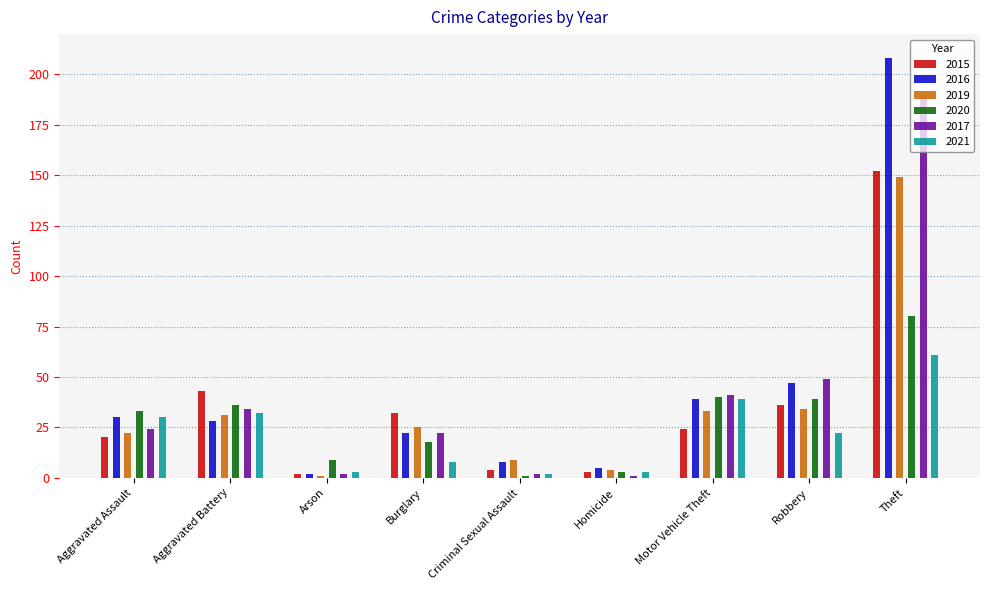

What value does the 2019 series have at Robbery, to the nearest 50?

50